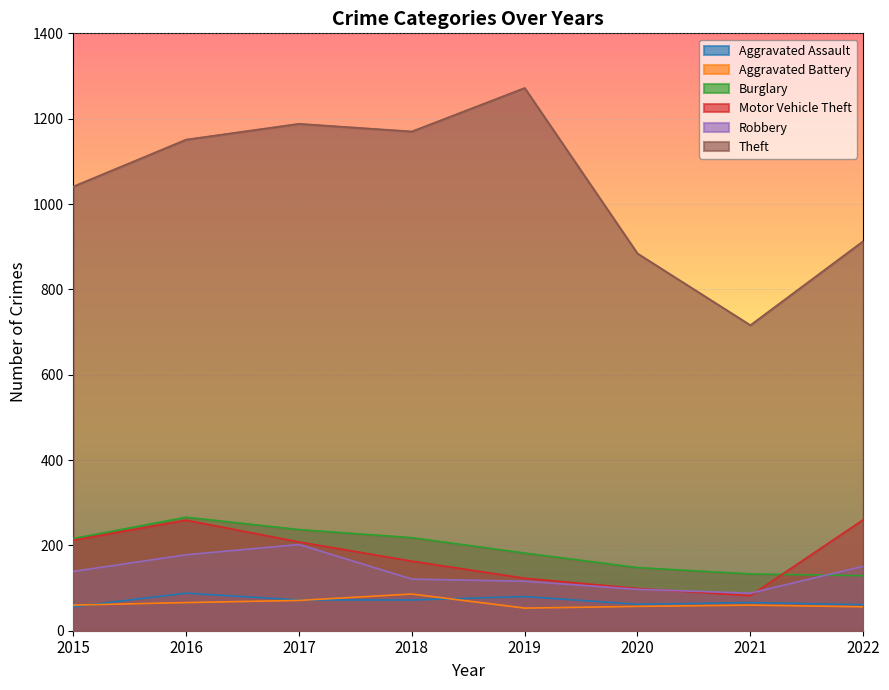

Reading left to right, extract all data points from this chart.

Aggravated Assault: 2015=56	2016=88	2017=72	2018=72	2019=80	2020=62	2021=66	2022=61
Aggravated Battery: 2015=60	2016=66	2017=71	2018=86	2019=53	2020=57	2021=60	2022=56
Burglary: 2015=216	2016=266	2017=237	2018=218	2019=182	2020=148	2021=133	2022=129
Motor Vehicle Theft: 2015=212	2016=259	2017=208	2018=163	2019=123	2020=99	2021=82	2022=260
Robbery: 2015=139	2016=178	2017=202	2018=121	2019=116	2020=97	2021=88	2022=151
Theft: 2015=1041	2016=1151	2017=1188	2018=1170	2019=1272	2020=884	2021=716	2022=913